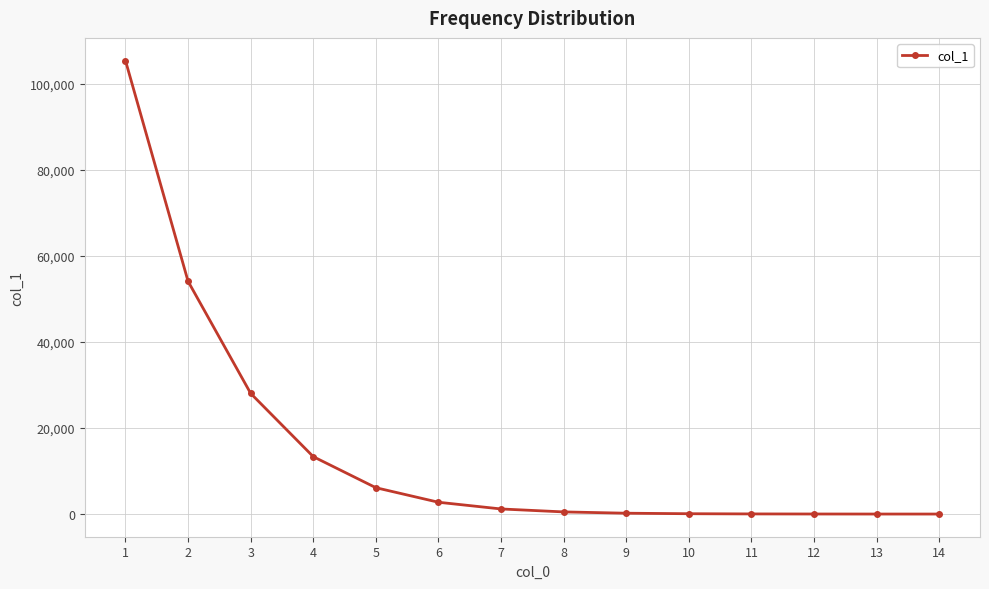

What is the change in value from 1 to 12?

-105424